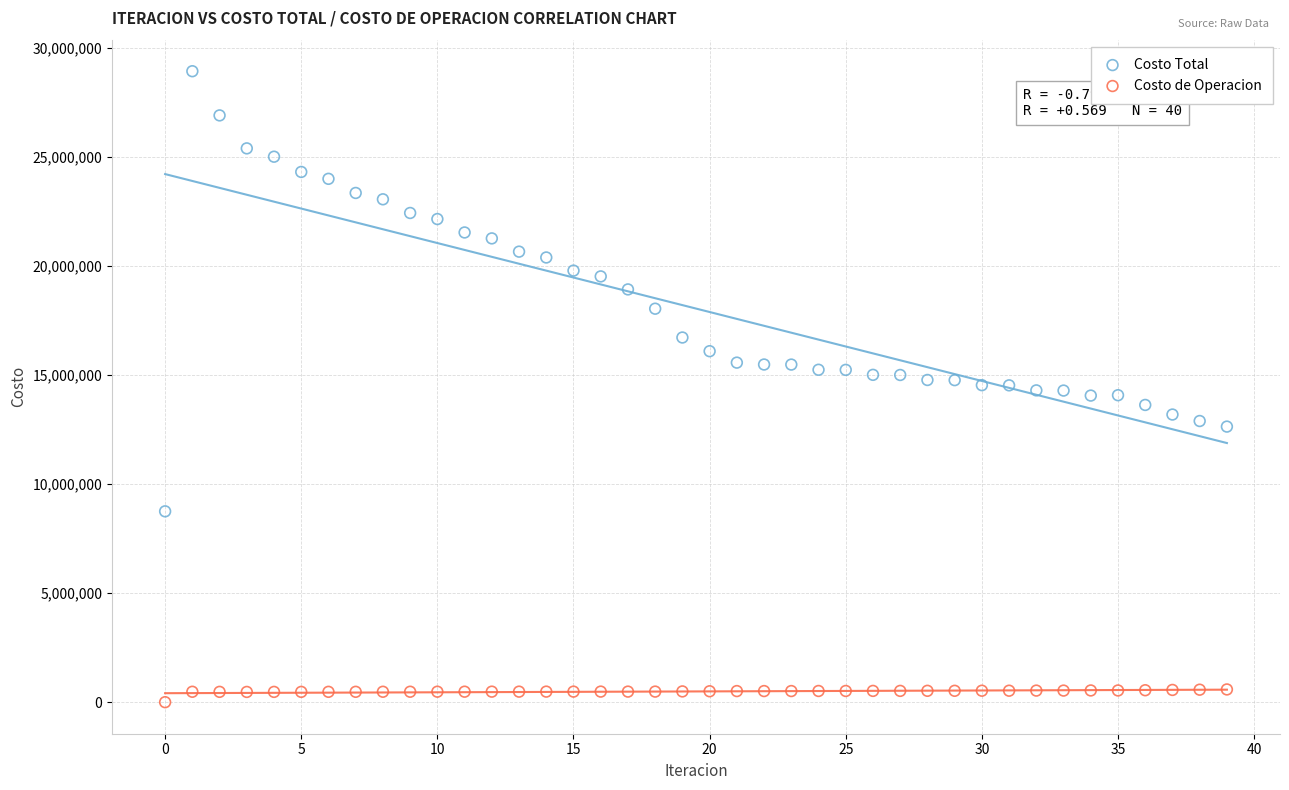

Across all data points, what is the range of Y values (max minus min)?

28927743.8